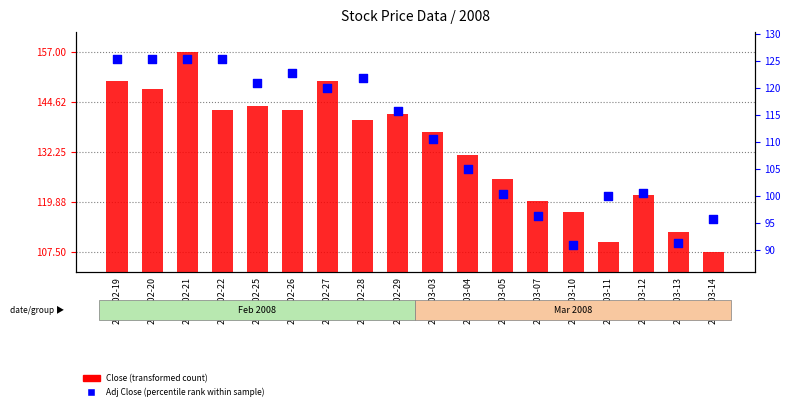

Is the value of Adj Close (percentile rank) at 2008-02-26 greater than the value of Close (transformed count) at 2008-03-04?

No